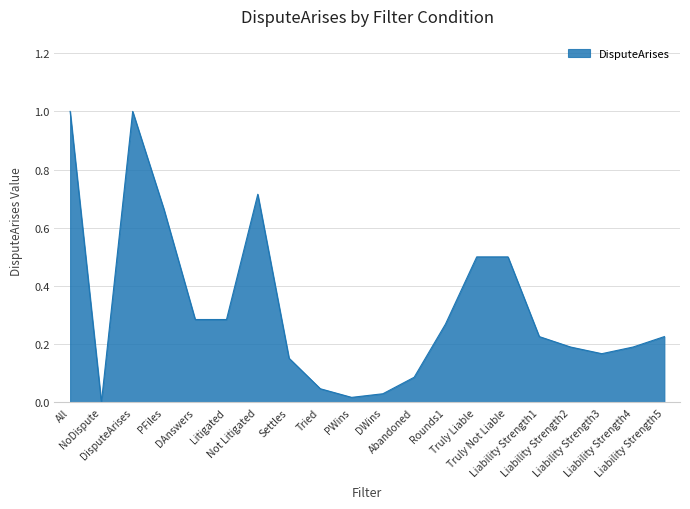

What is the average value?

0.3